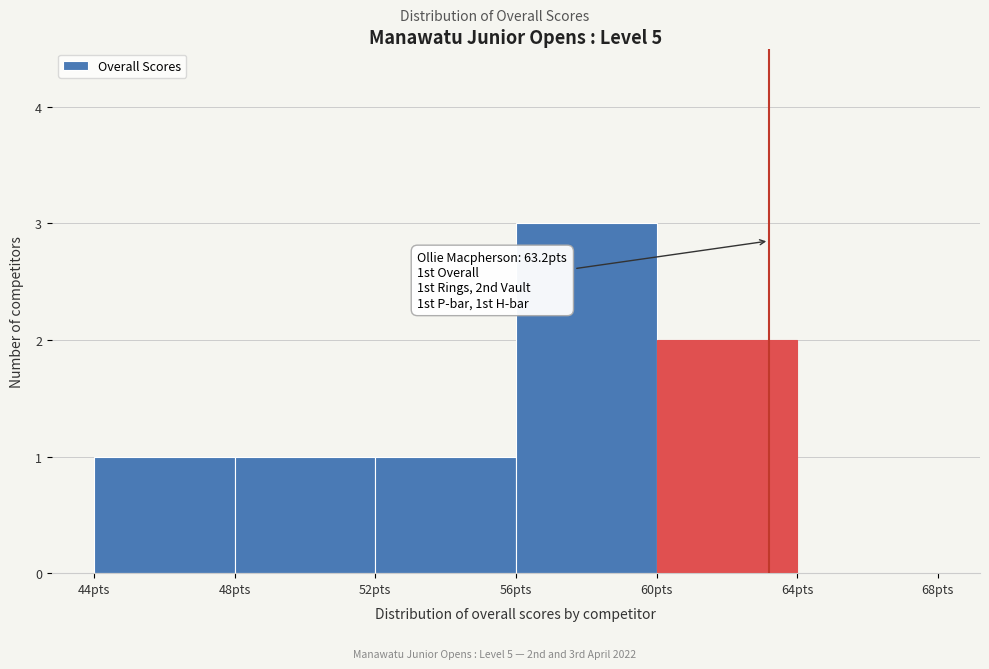

Which range on the x-axis has the tallest bar?

56 to 60